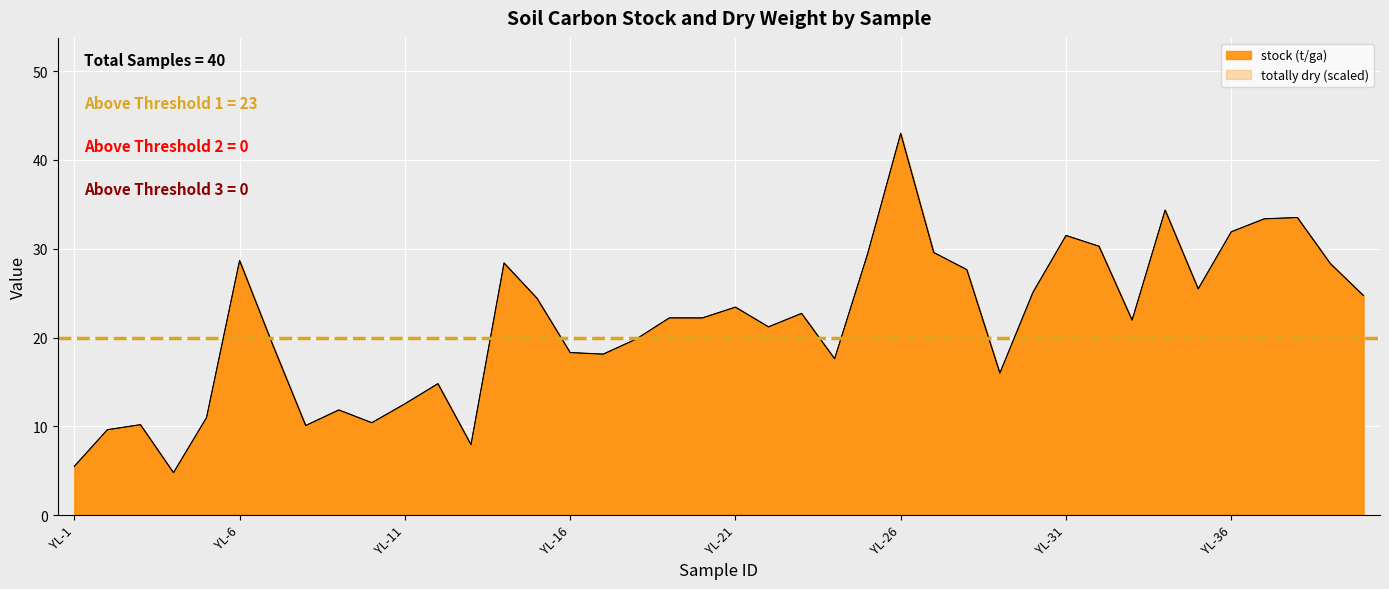

Reading left to right, list all the values displayed in this chart.

stock (t/ga): 5.5	9.6	10.2	4.8	11.0	28.7	19.2	10.1	11.8	10.4	12.5	14.8	7.9	28.4	24.4	18.3	18.1	19.8	22.2	22.2	23.4	21.2	22.7	17.6	29.4	43.0	29.6	27.6	16.0	25.1	31.5	30.3	22.0	34.4	25.5	31.9	33.4	33.5	28.3	24.7
totally dry: 5.5	9.6	10.2	4.8	11.0	28.7	19.2	10.1	11.8	10.4	12.5	14.8	7.9	28.4	24.4	18.3	18.1	19.8	22.2	22.2	23.4	21.2	22.7	17.6	29.4	43.0	29.6	27.6	16.0	25.1	31.5	30.3	22.0	34.4	25.5	31.9	33.4	33.5	28.3	24.7